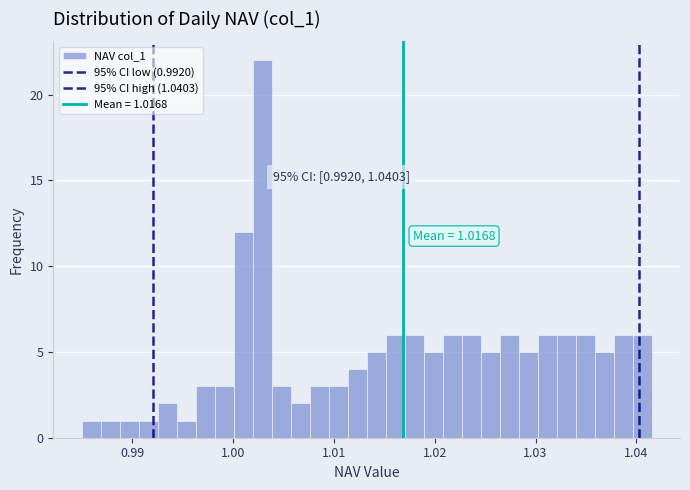

Around what value on the x-axis is the tallest bar? Give the approximate position of its centre, as read against the axis.

1.003